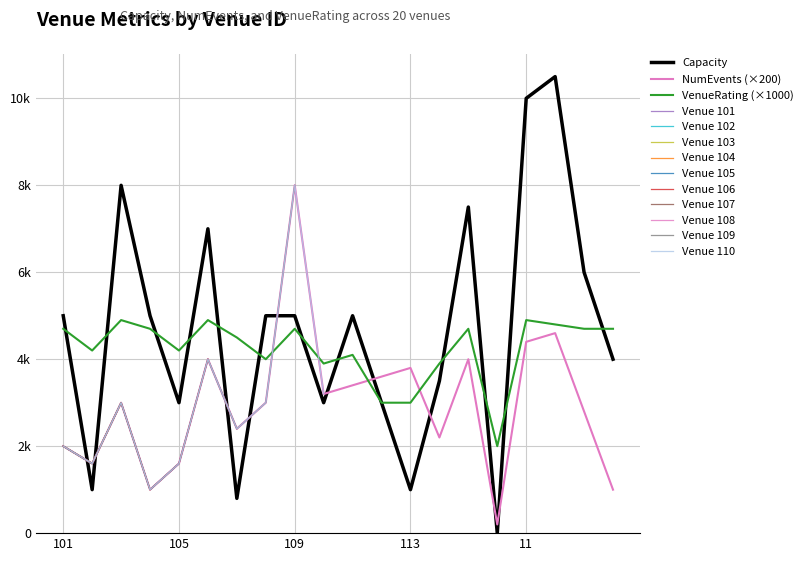

What is the label of the 8th point from the left?

108